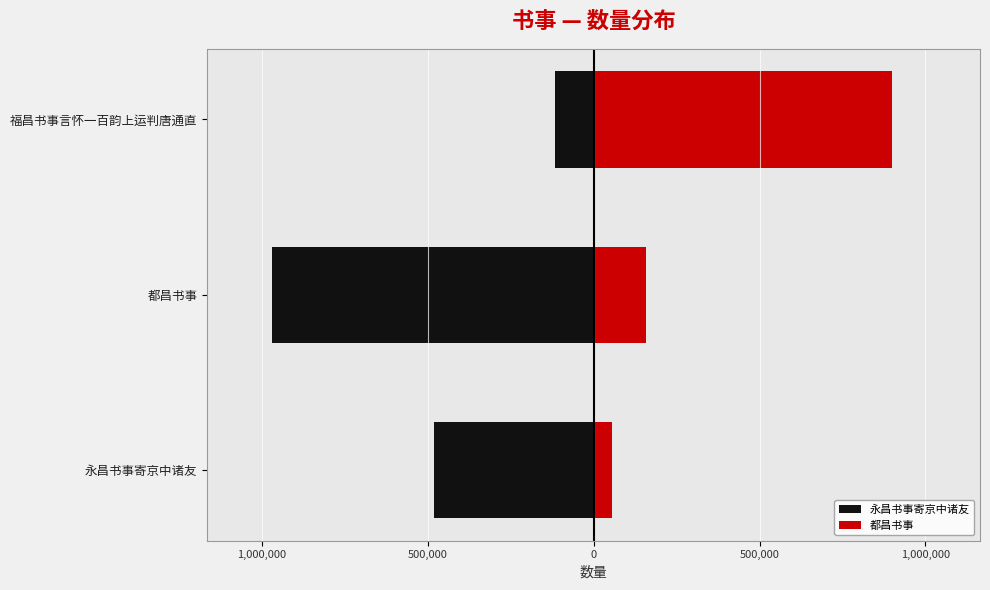

List the series in order of their peak value, highest first.

都昌书事, 永昌书事寄京中诸友